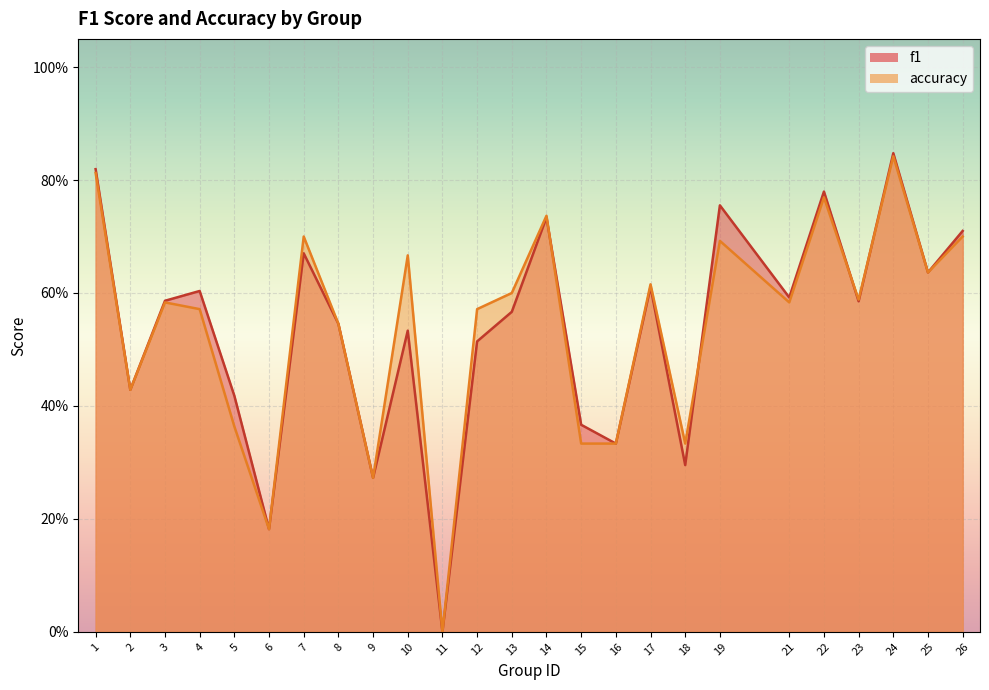

Which series changed the most between 1 and 8?

f1